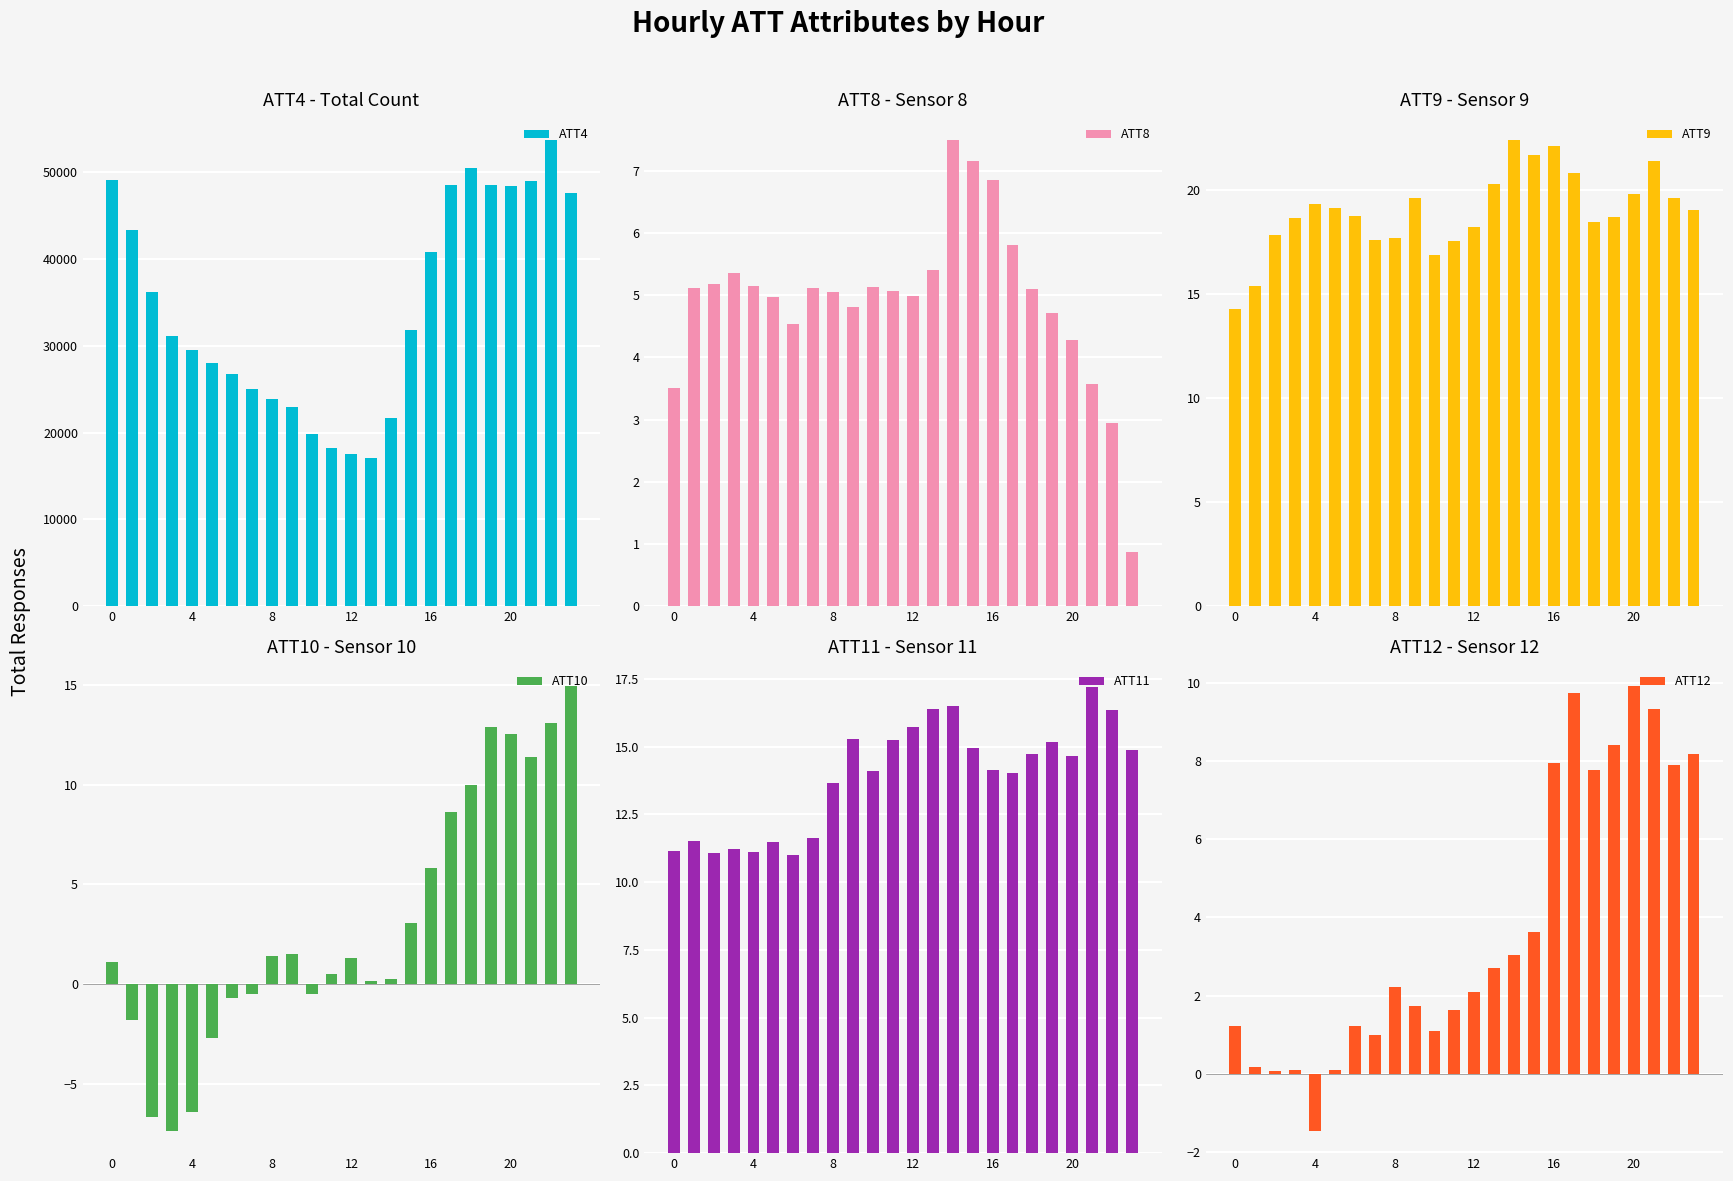

Rank the series at 0 from lowest to highest value.

ATT10, ATT12, ATT8, ATT11, ATT9, ATT4